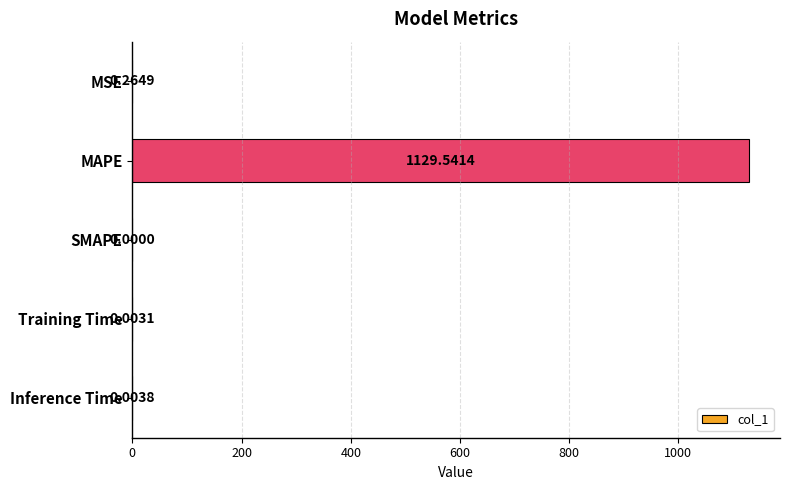

Where is the data nearest to the value 564?

MSE